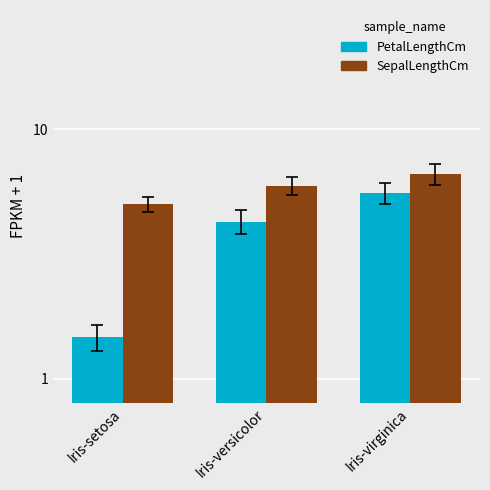

What is the spread (max minus min) of values at Iris-setosa?

3.5